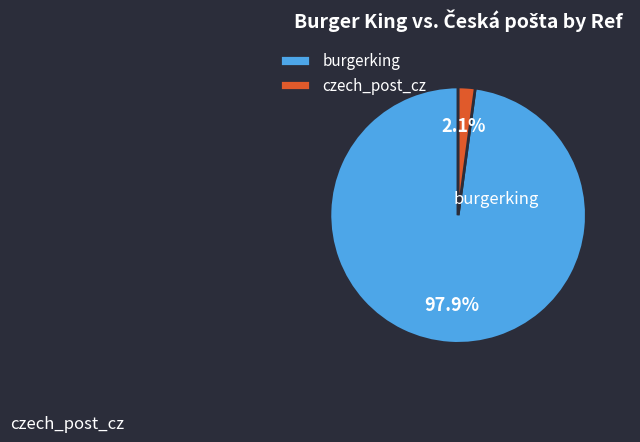

To the nearest percent, what is the combined percentage of burgerking and czech_post_cz?

100%